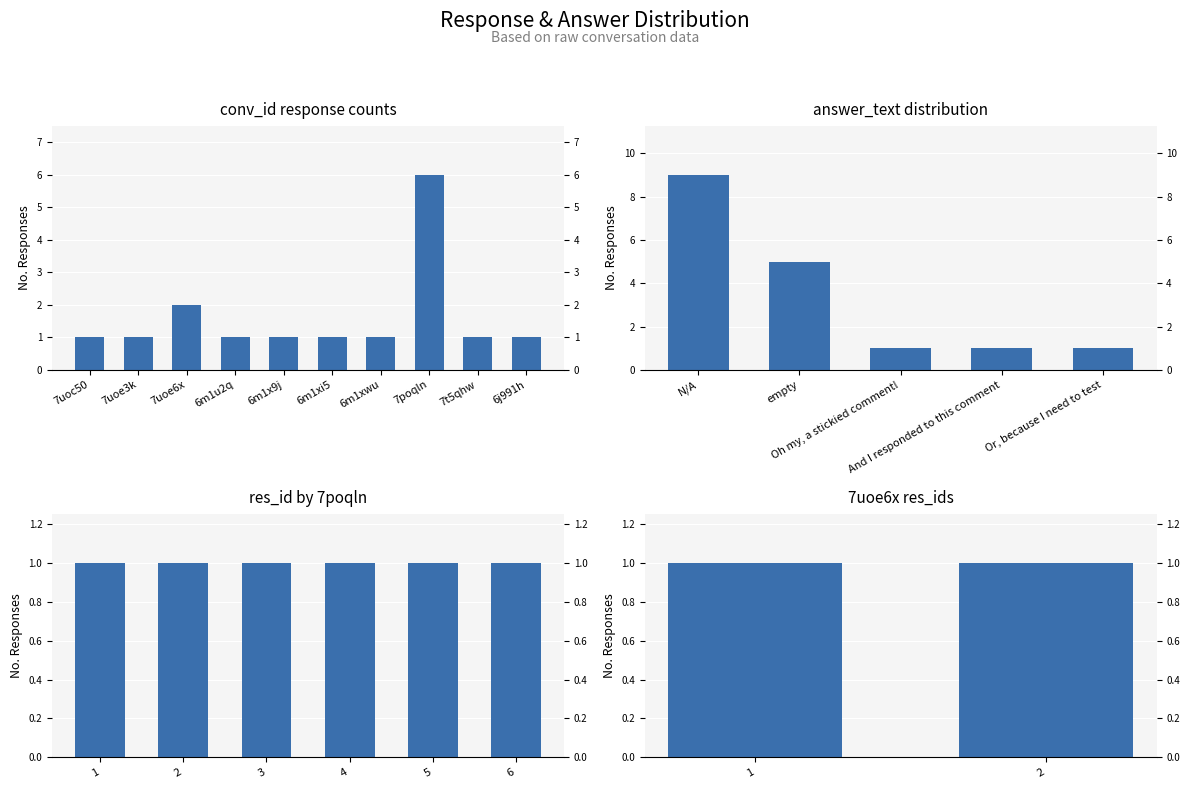

At how many categories does at least one series exceed 5?

1